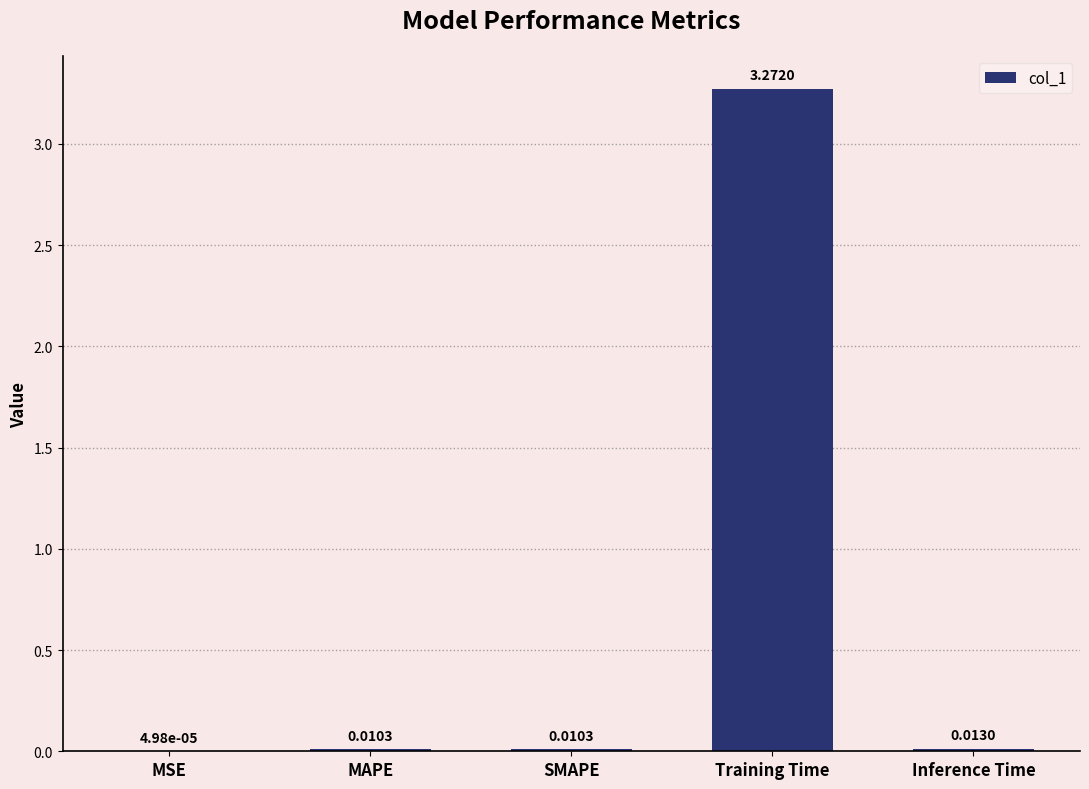

Which has a higher value, MSE or SMAPE?

SMAPE